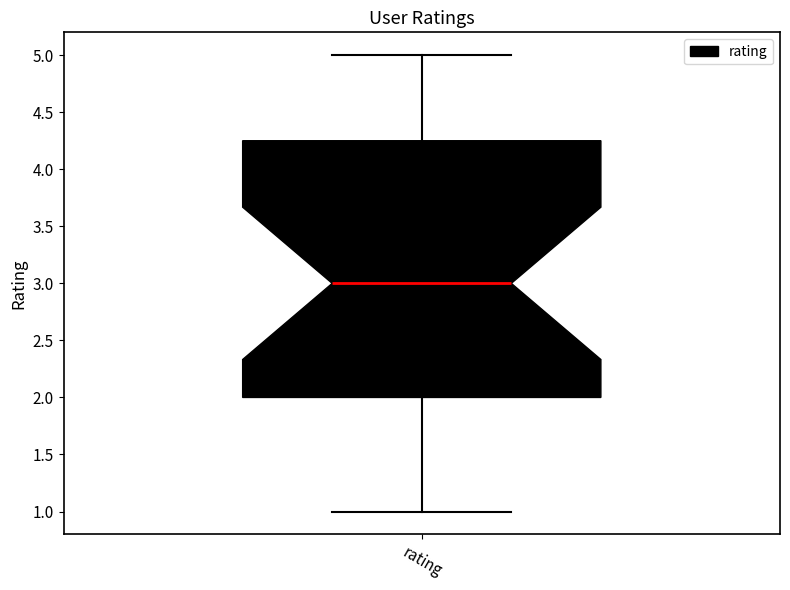

Where is the lower edge of the box for rating on the y-axis? The values are not printed on the chart, so give them approximately, as read against the axis.

2.00